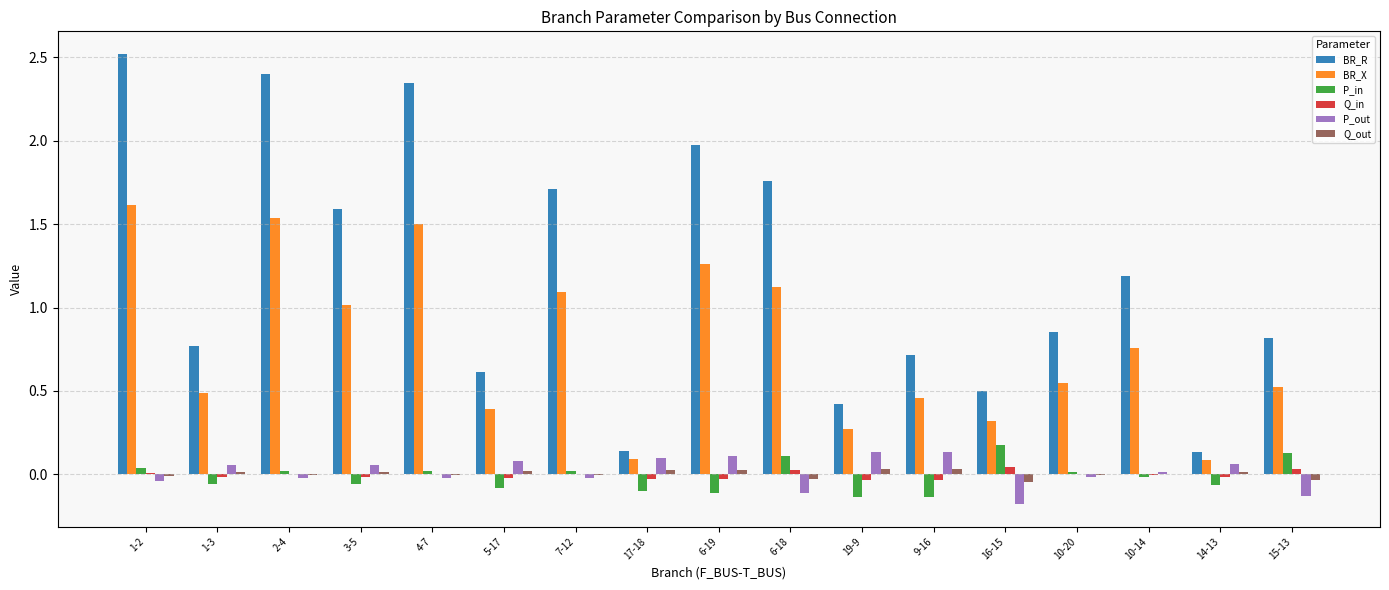

Count the number of data series in this chart.

6